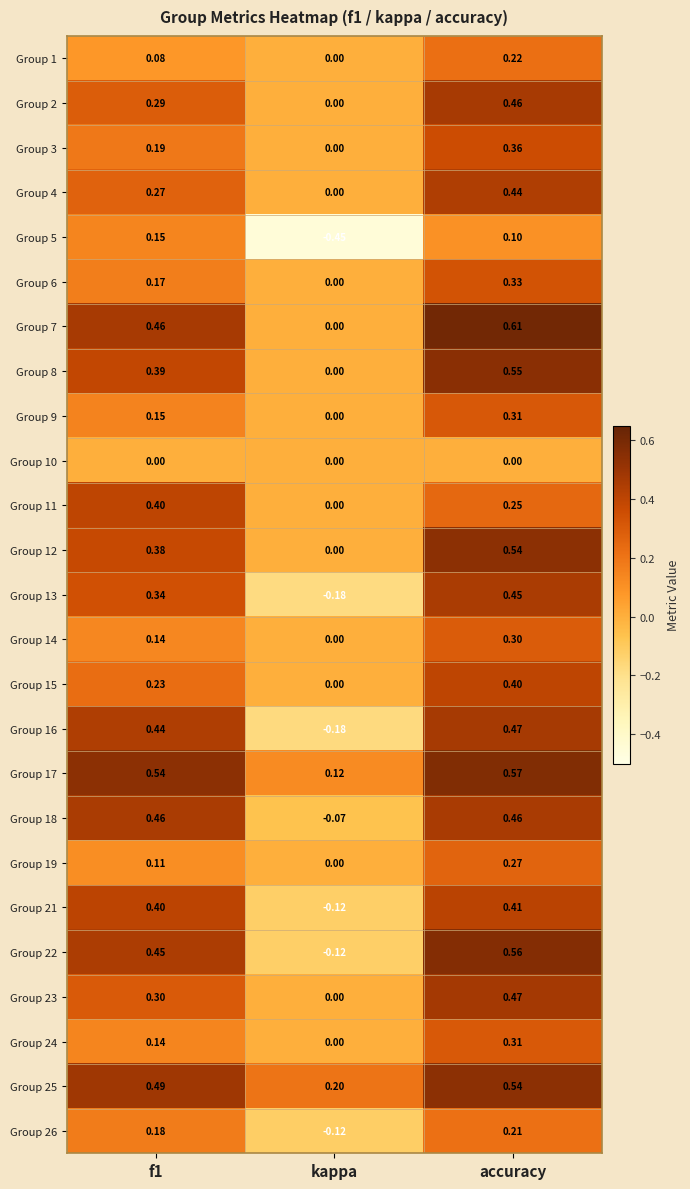

Is the value of Group 17 at kappa greater than the value of Group 3 at kappa?

Yes